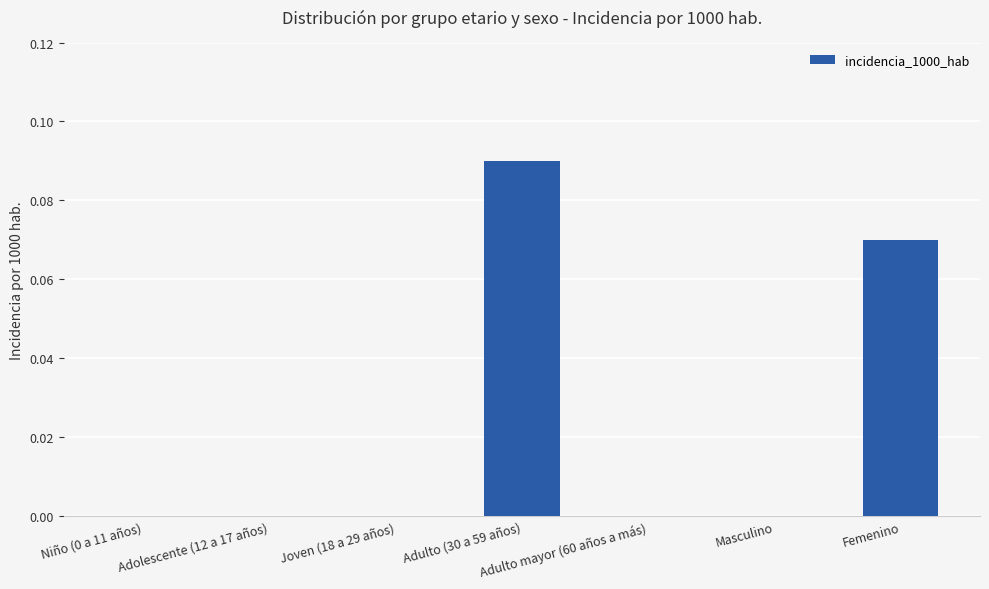

At which category does the chart reach its peak across all series?

Adulto (30 a 59 años)